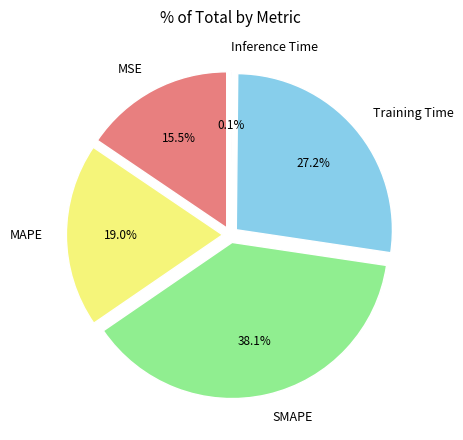

How many segments does this pie chart have?

5